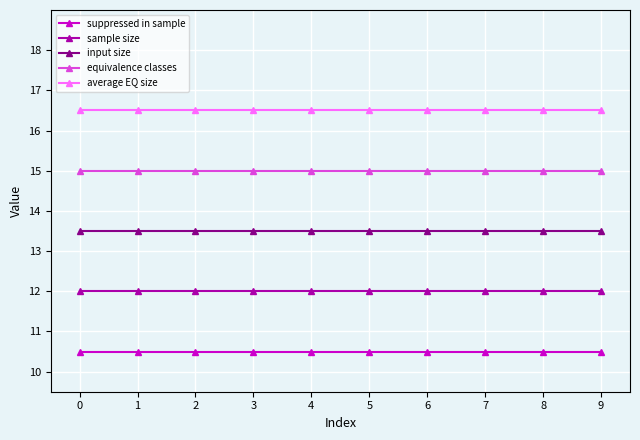

Which series has the largest total across all categories?

average EQ size